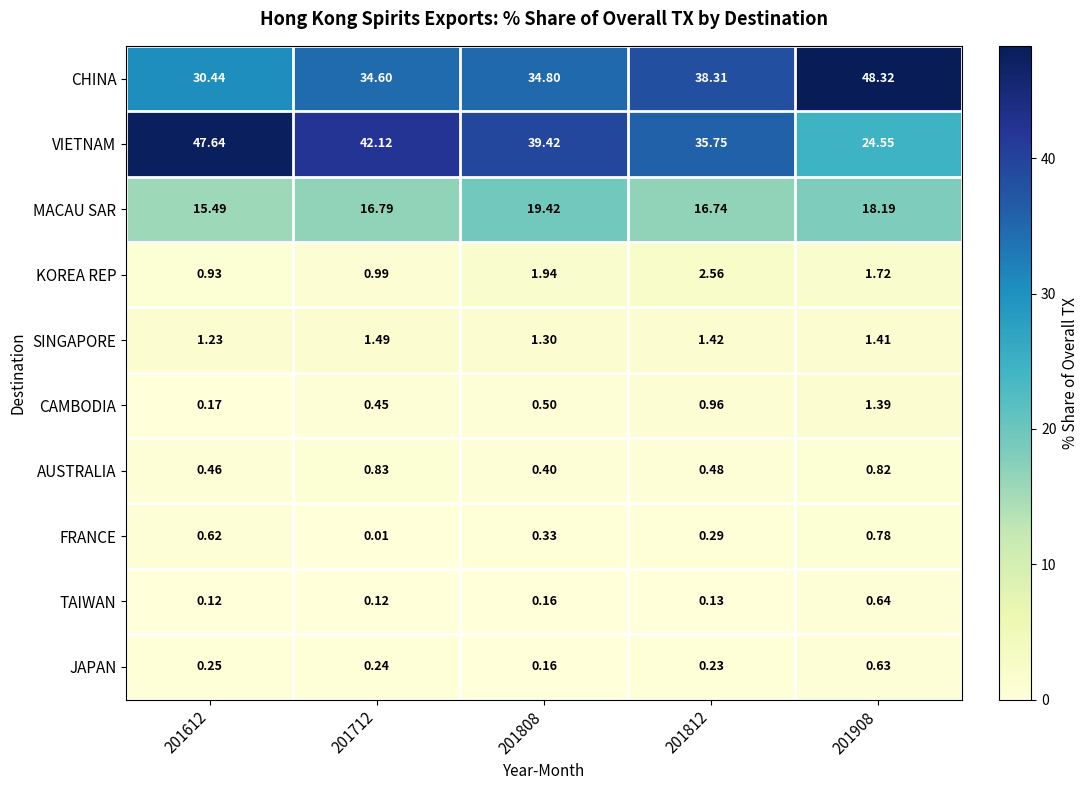

At 201812, list the series in order from largest to smallest.

CHINA, VIETNAM, MACAU SAR, KOREA REP, SINGAPORE, CAMBODIA, AUSTRALIA, FRANCE, JAPAN, TAIWAN